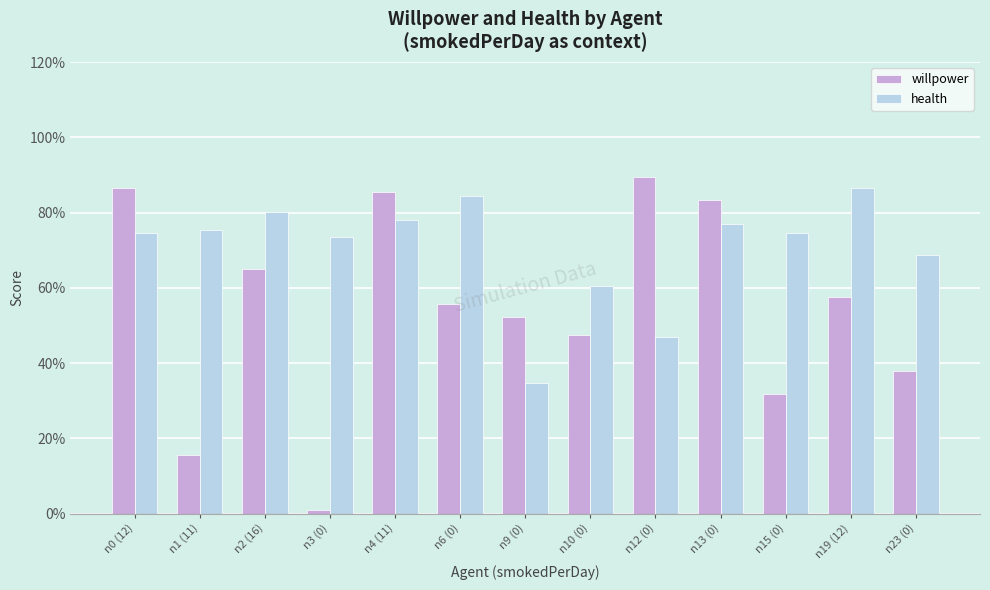

Which category has the highest value across all series?

n12 (0)